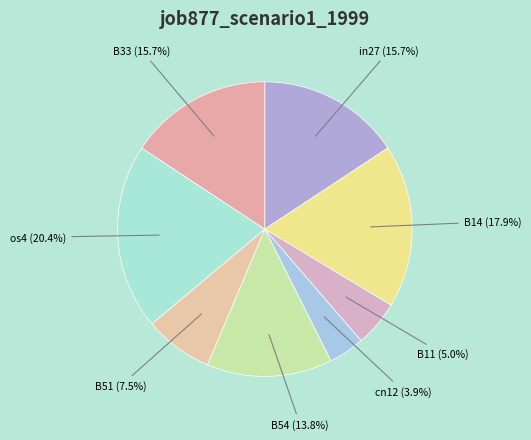

Count the number of slices in the pie.

8